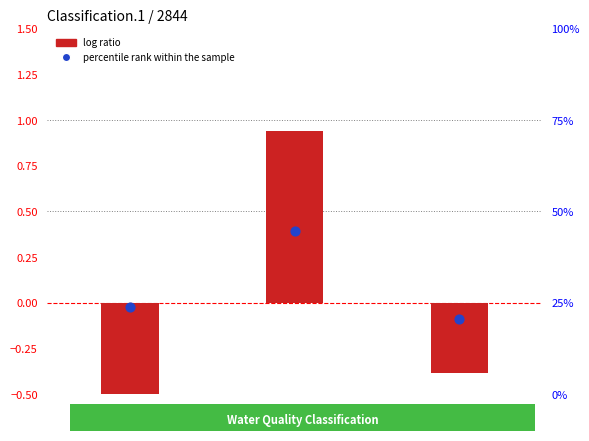

What are all the series names shown in the legend?

log ratio, percentile rank within the sample